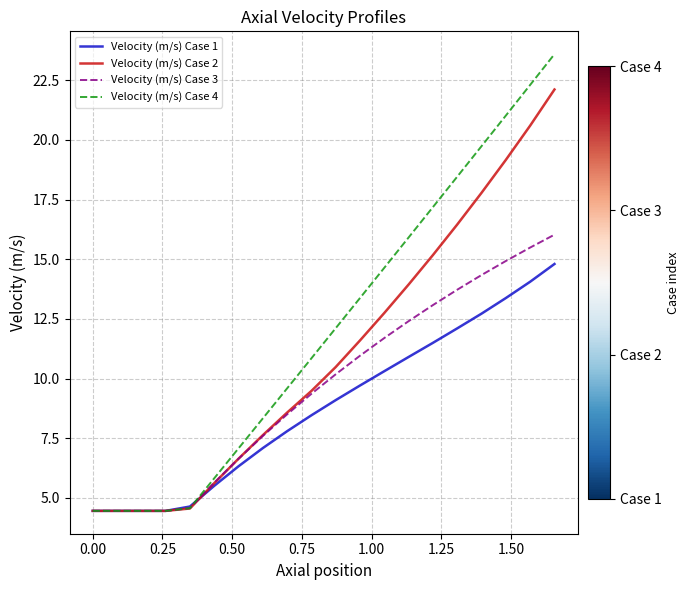

What is the maximum value shown in the chart?

23.6